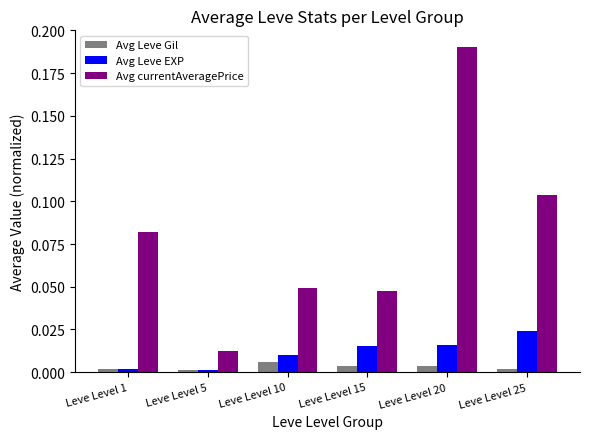

Are the bars grouped side by side (vs. stacked)?

Yes